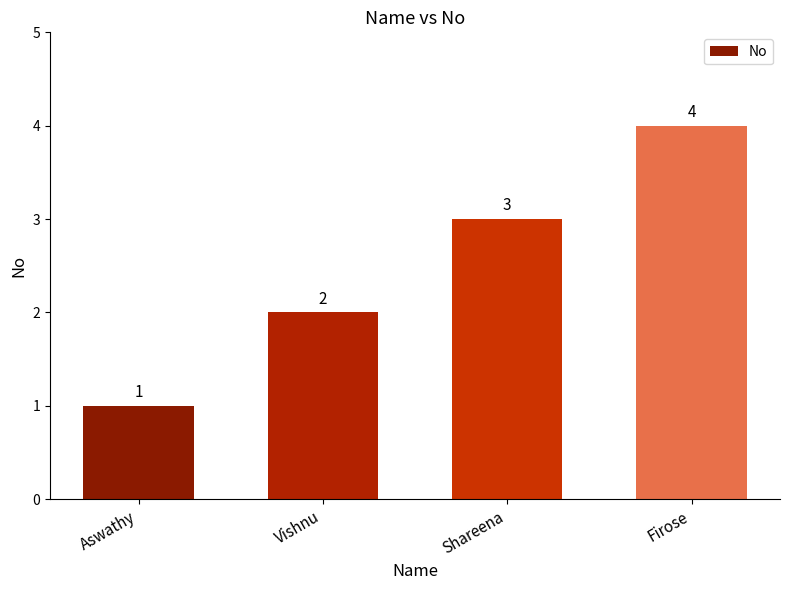

Are the bars horizontal?

No